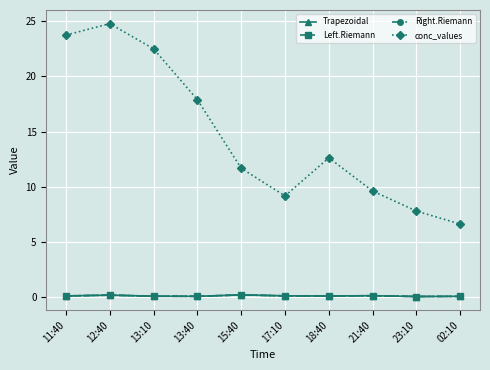

Which series has the largest total across all categories?

conc_values